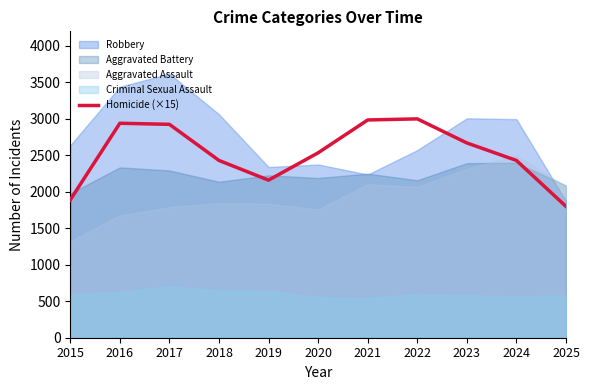

At which label does Homicide (×15) reach its minimum?

2025